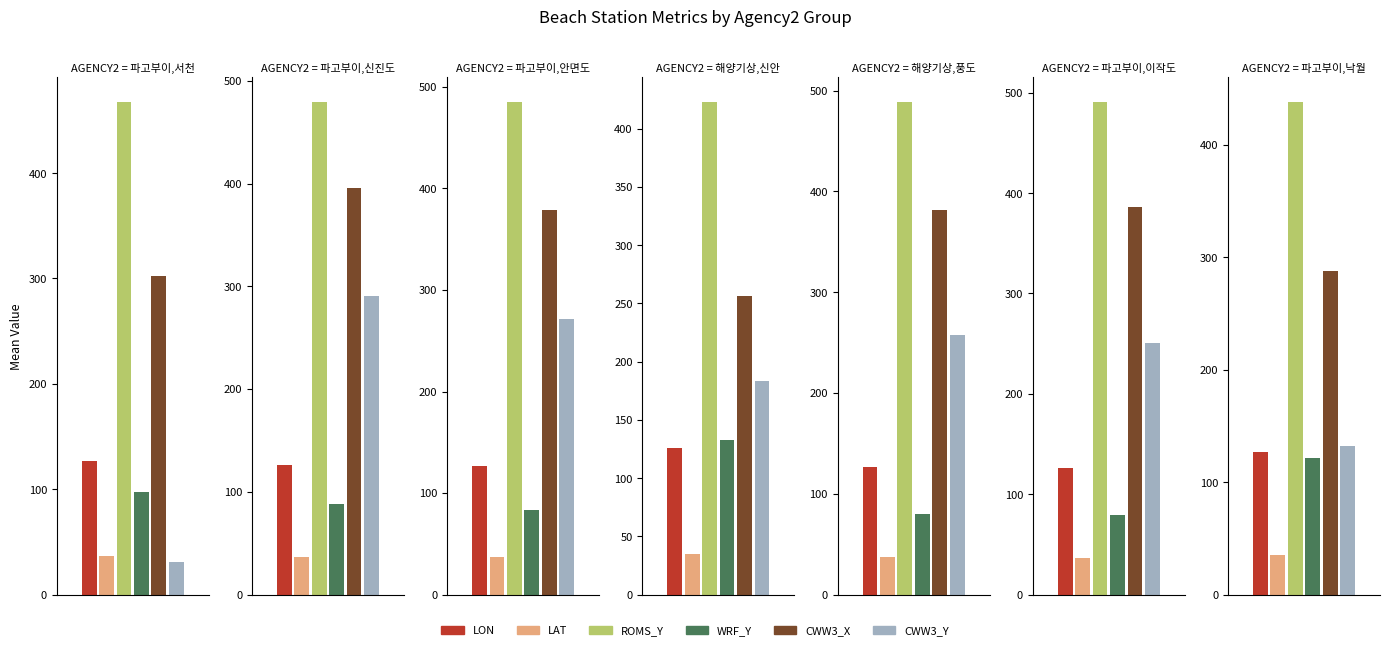

Which has a higher value, 파고부이,이작도 or 해양기상,풍도?

파고부이,이작도